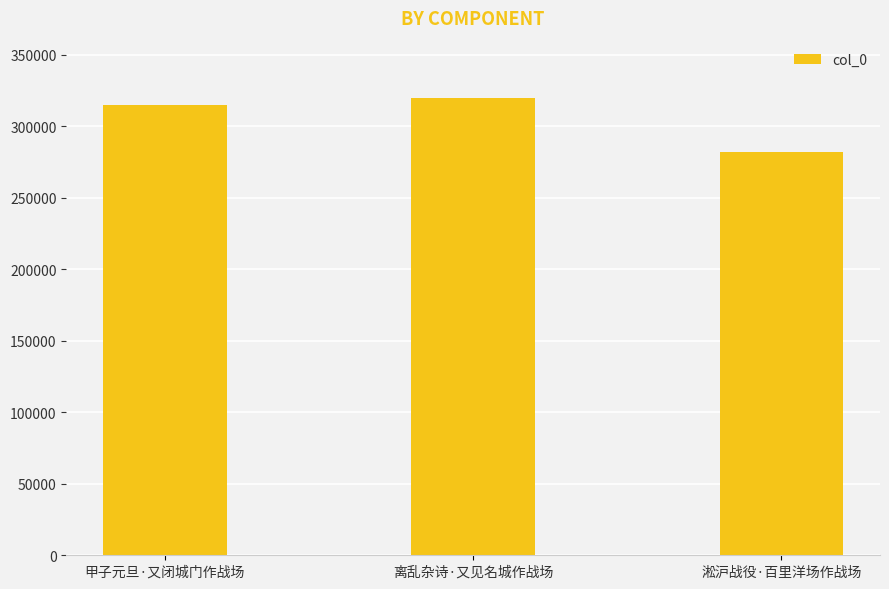

How many bars are there in total?

3